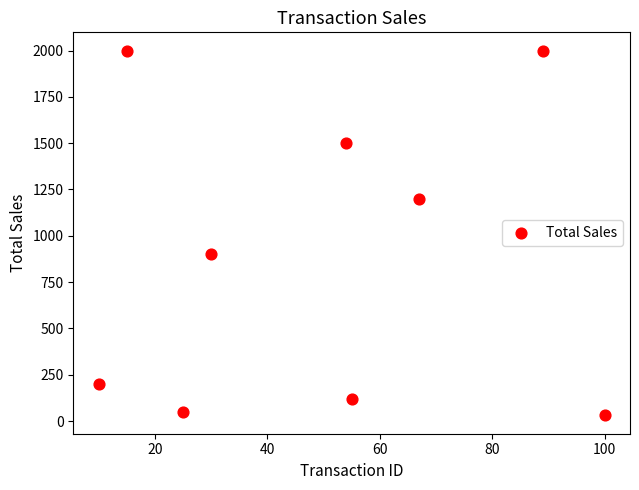

What is the range of X values (max minus min)?

90